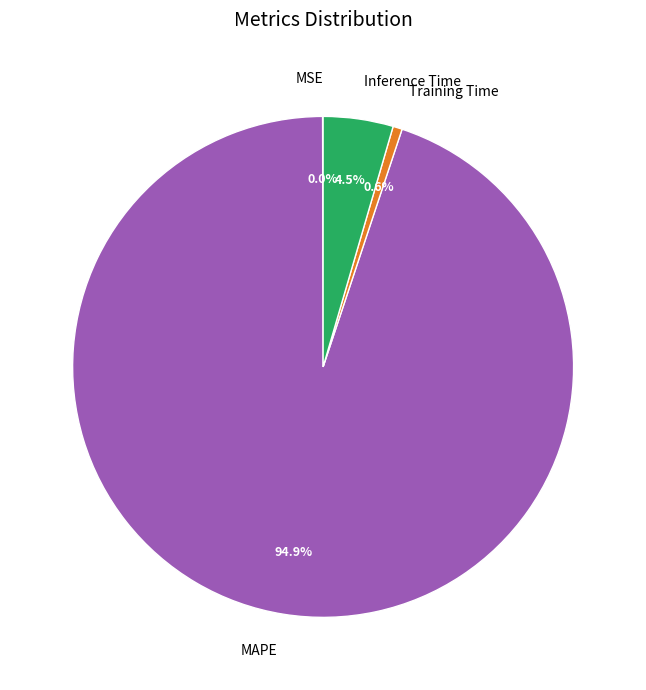

Combined, what portion of the pie is Training Time and MAPE?

95.5%